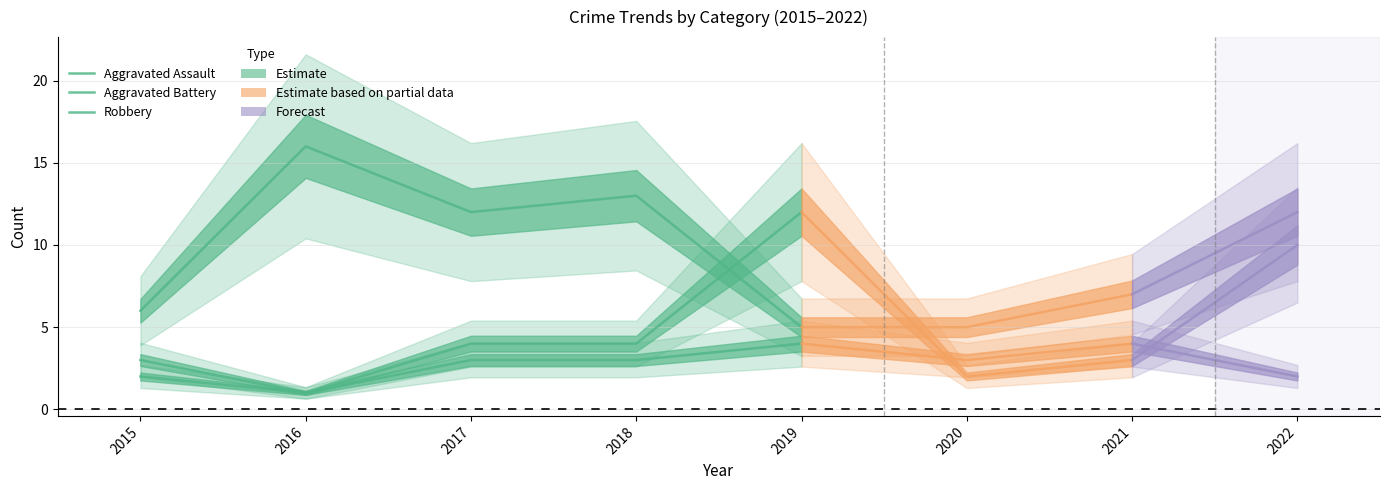

Which series has the largest range (max minus min)?

Aggravated Battery